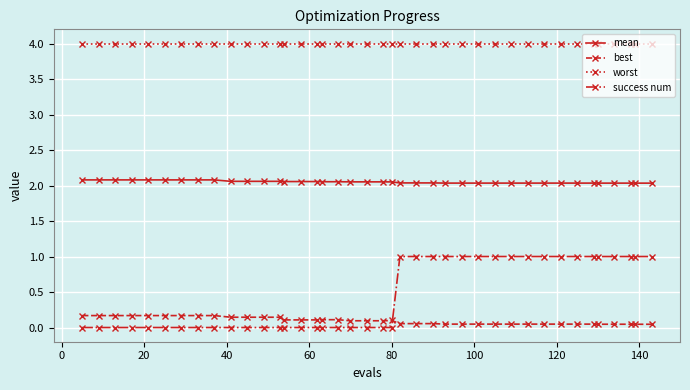

What is the minimum value for worst?

4.0